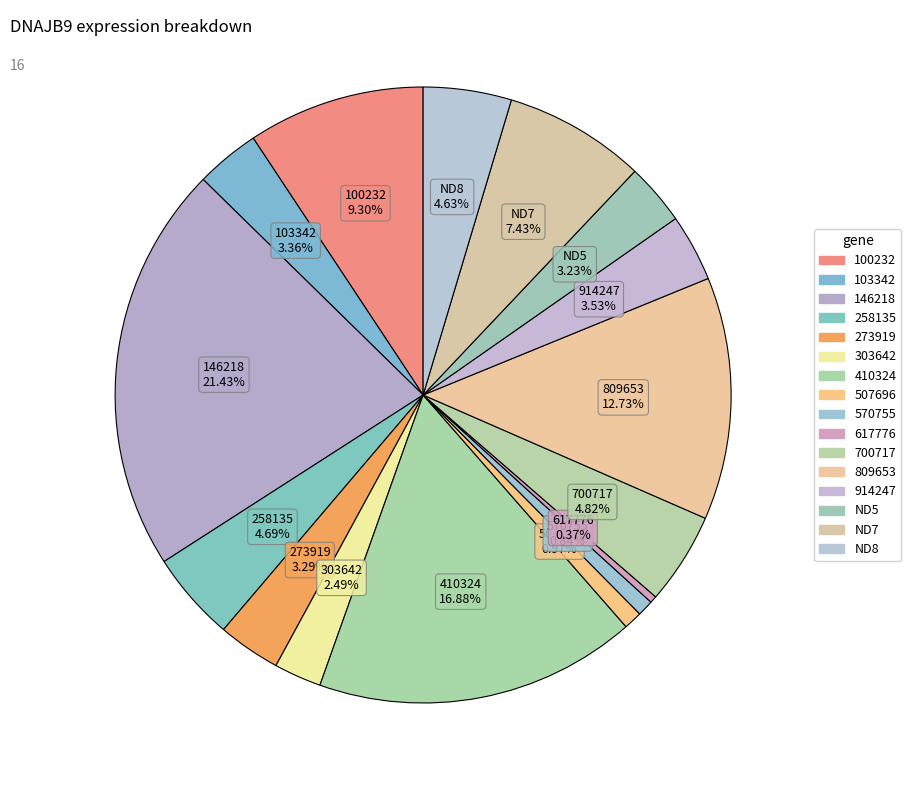

Count the number of slices in the pie.

16